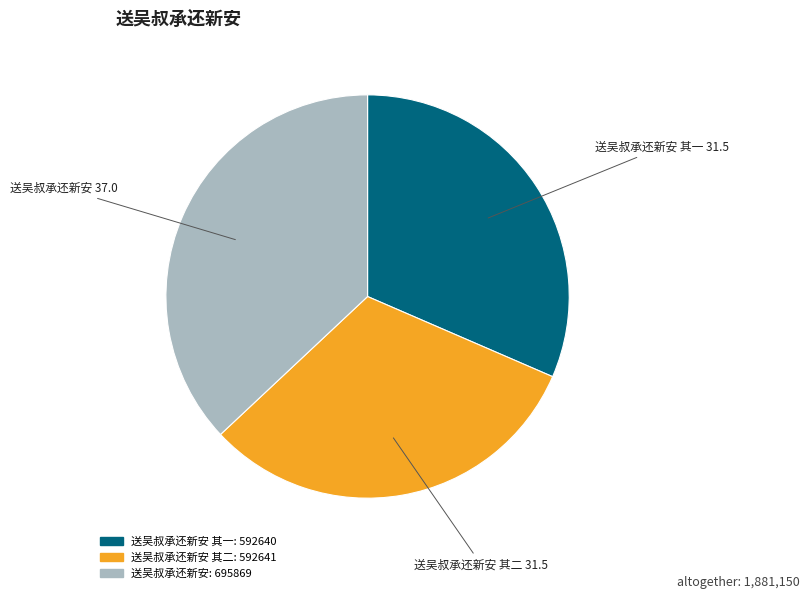

Does any single category account for the majority?

No